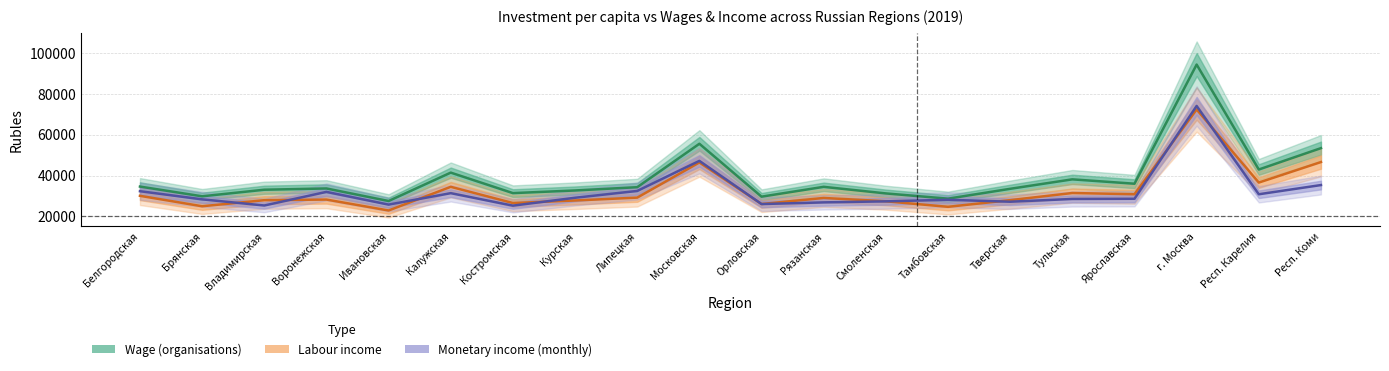

The wage_19 series shows 10776 at Калужская. True or false?

False